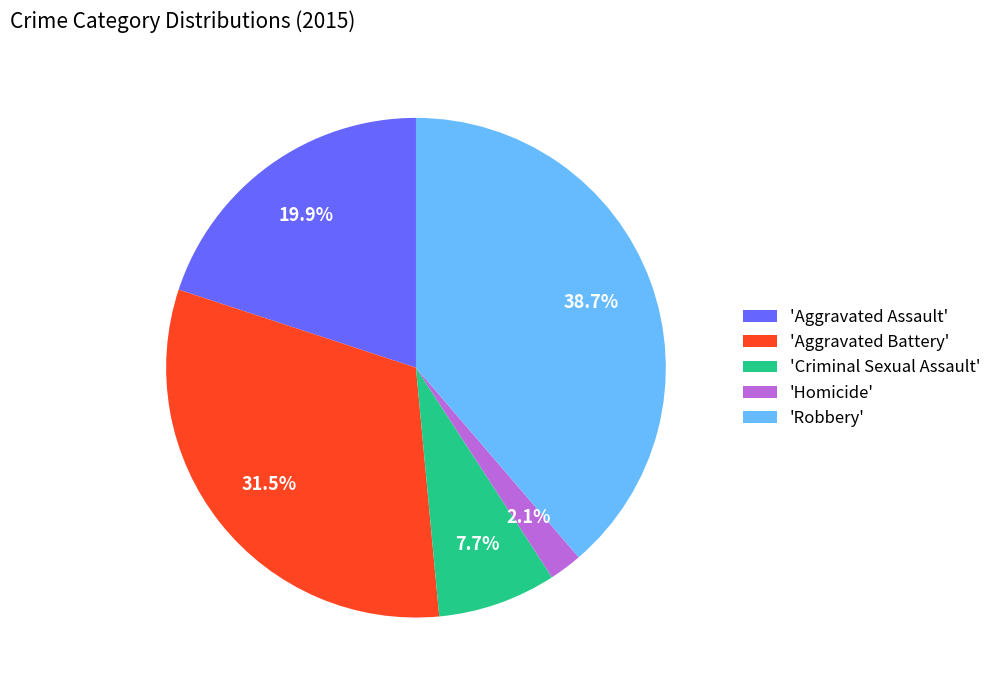

Is there a majority slice in this chart?

No